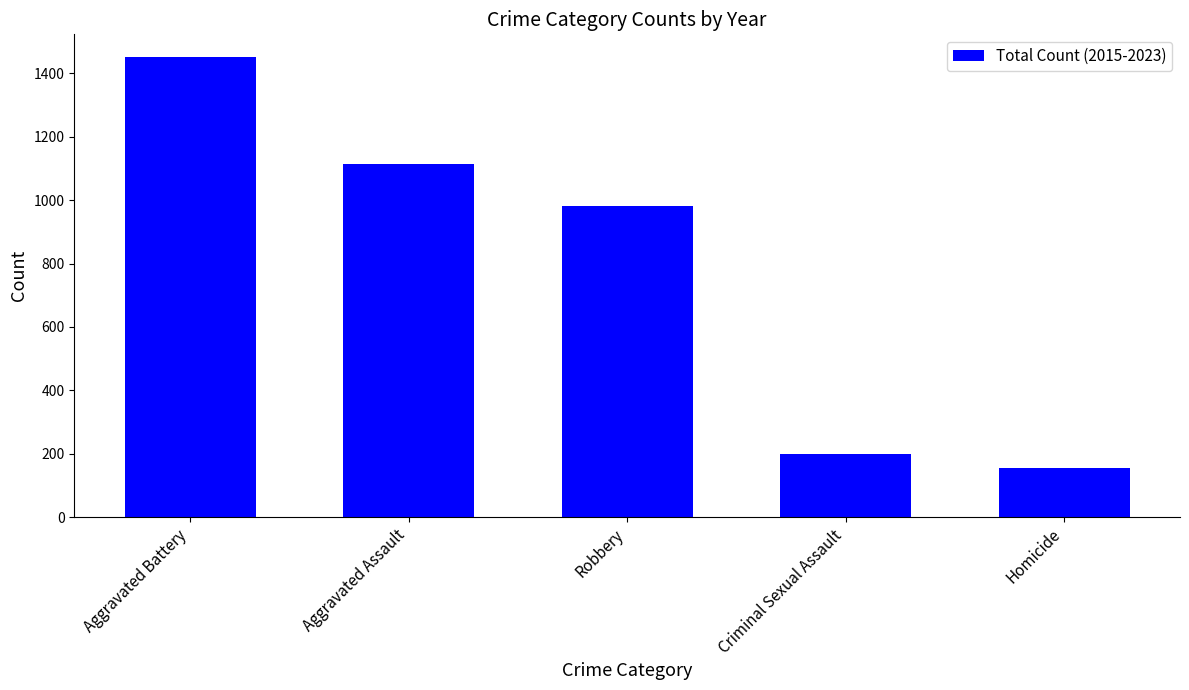

Reading right to left, transcribe all the data shown in this chart.

Homicide=155	Criminal Sexual Assault=199	Robbery=982	Aggravated Assault=1115	Aggravated Battery=1451